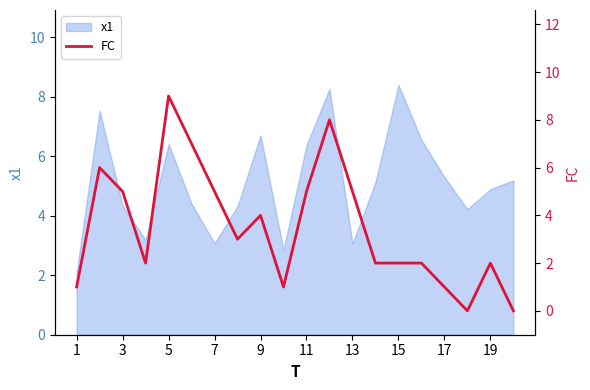

The value of x1 at 5 is 6.4. True or false?

True